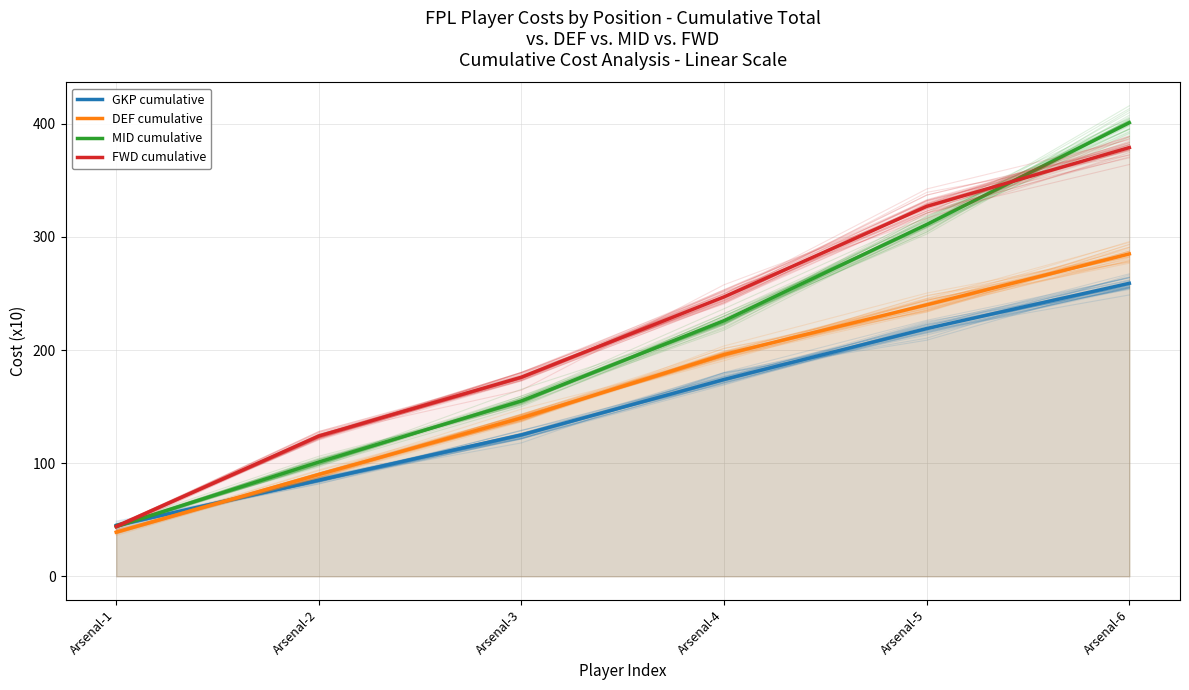

Read the MID cumulative value at Arsenal-6, to the nearest 50.

400